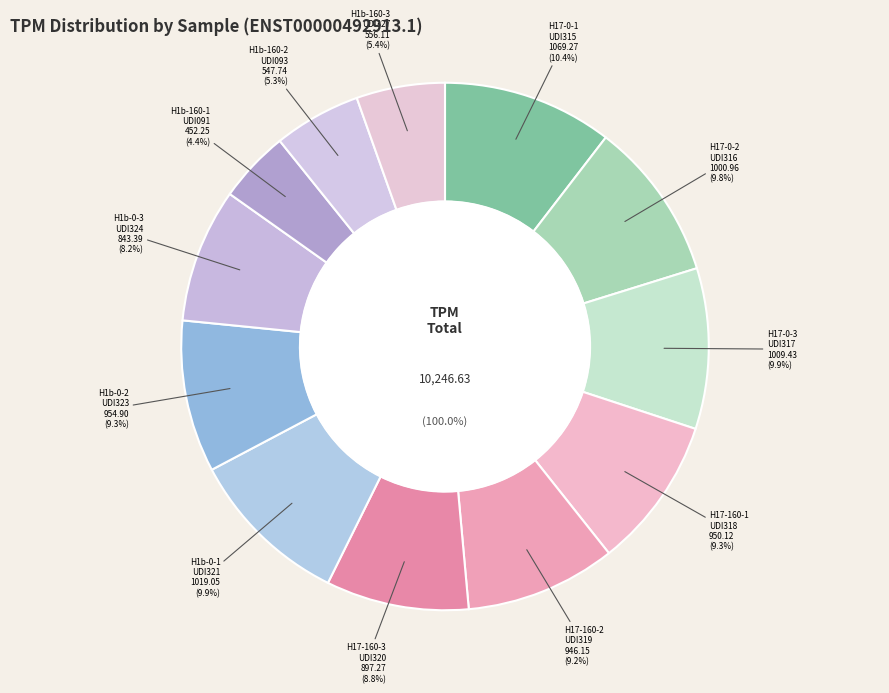

What percentage do H1b-0-3_L4_UDI324 and H17-160-2_L4_UDI319 together represent?

17.5%